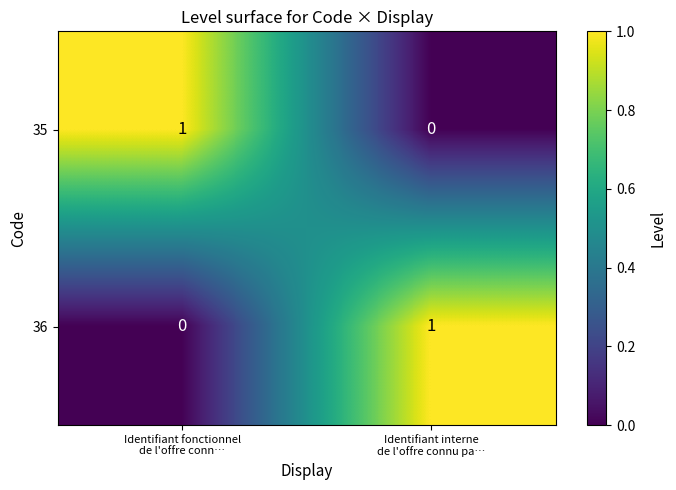

Reading left to right, list all the values displayed in this chart.

35: 1	0
36: 0	1